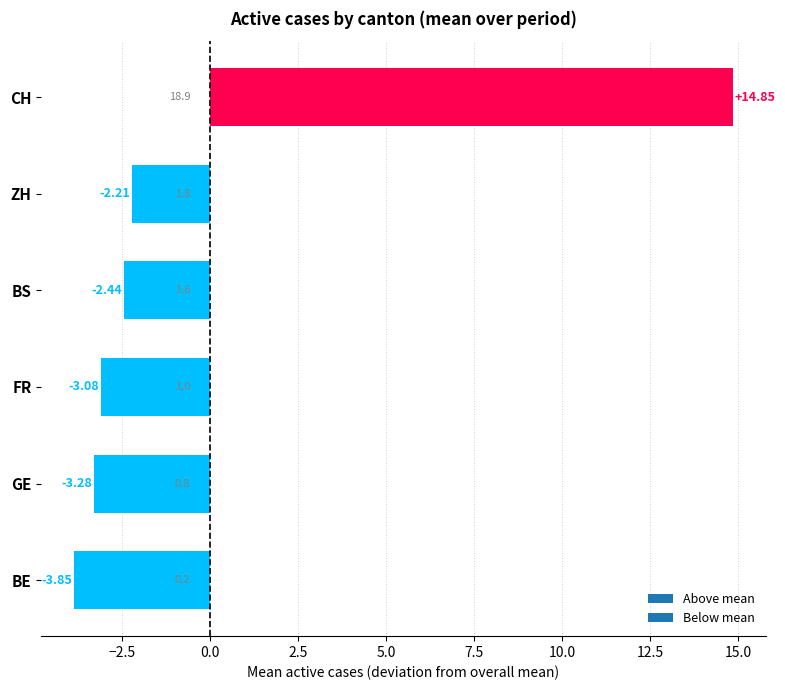

Between BE and FR, which is larger?

FR